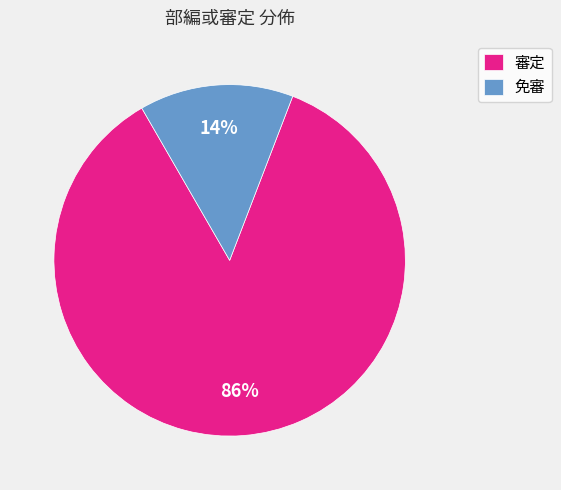

How many segments does this pie chart have?

2